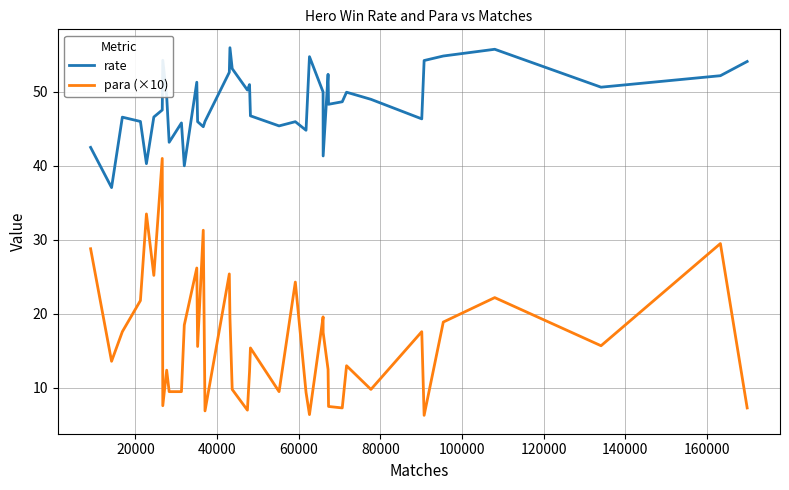

Which series has the largest total across all categories?

rate